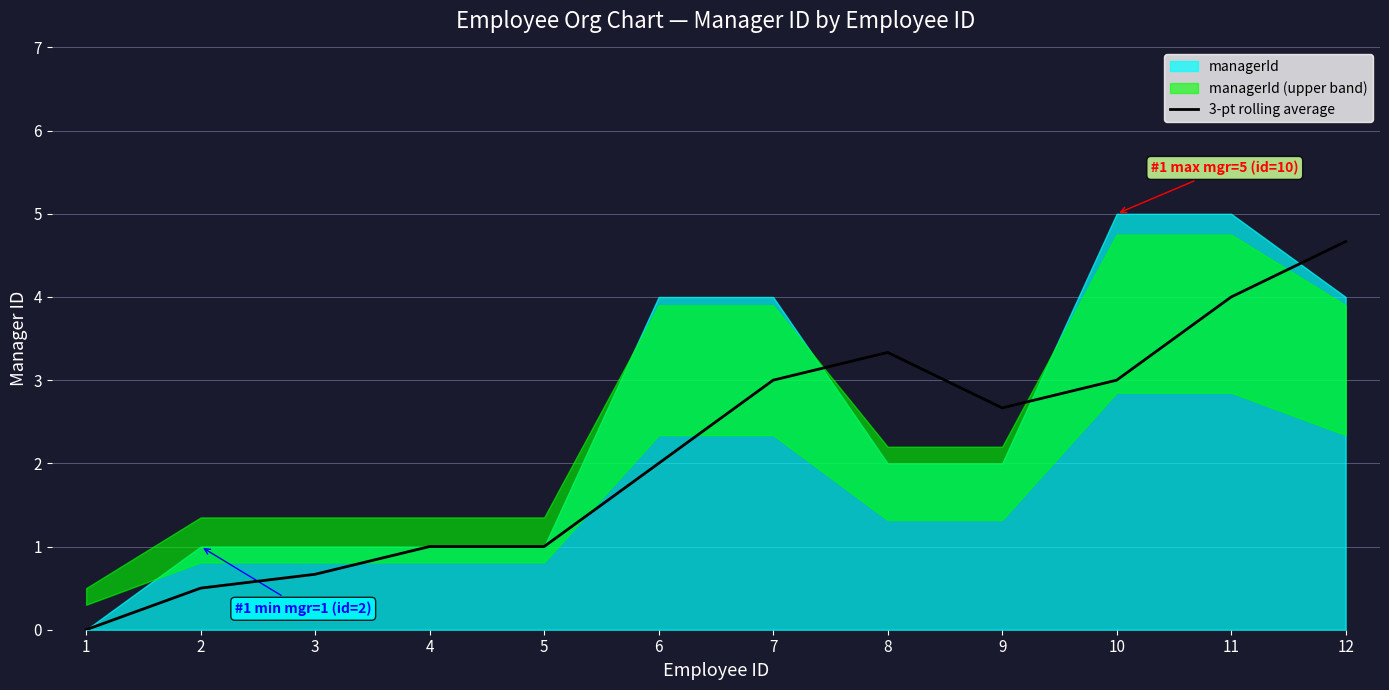

The 3-pt rolling average series shows 3.2 at 12. True or false?

False